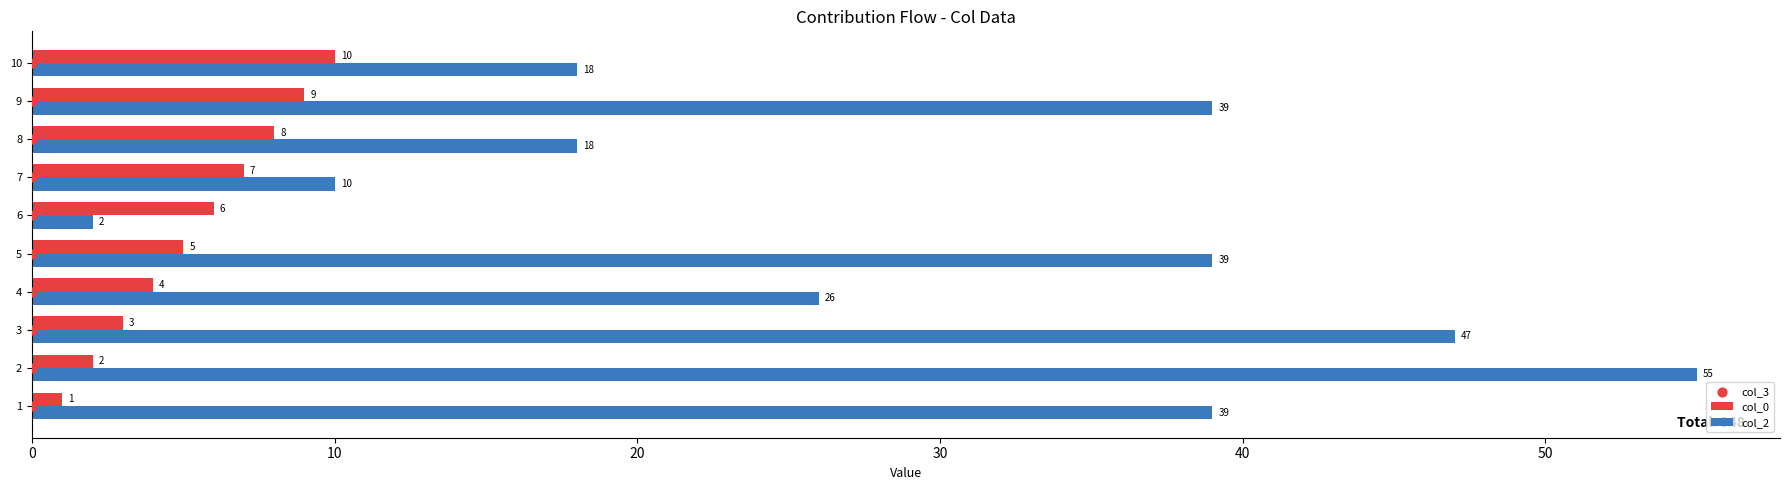

What are all the series names shown in the legend?

col_0, col_2, col_3